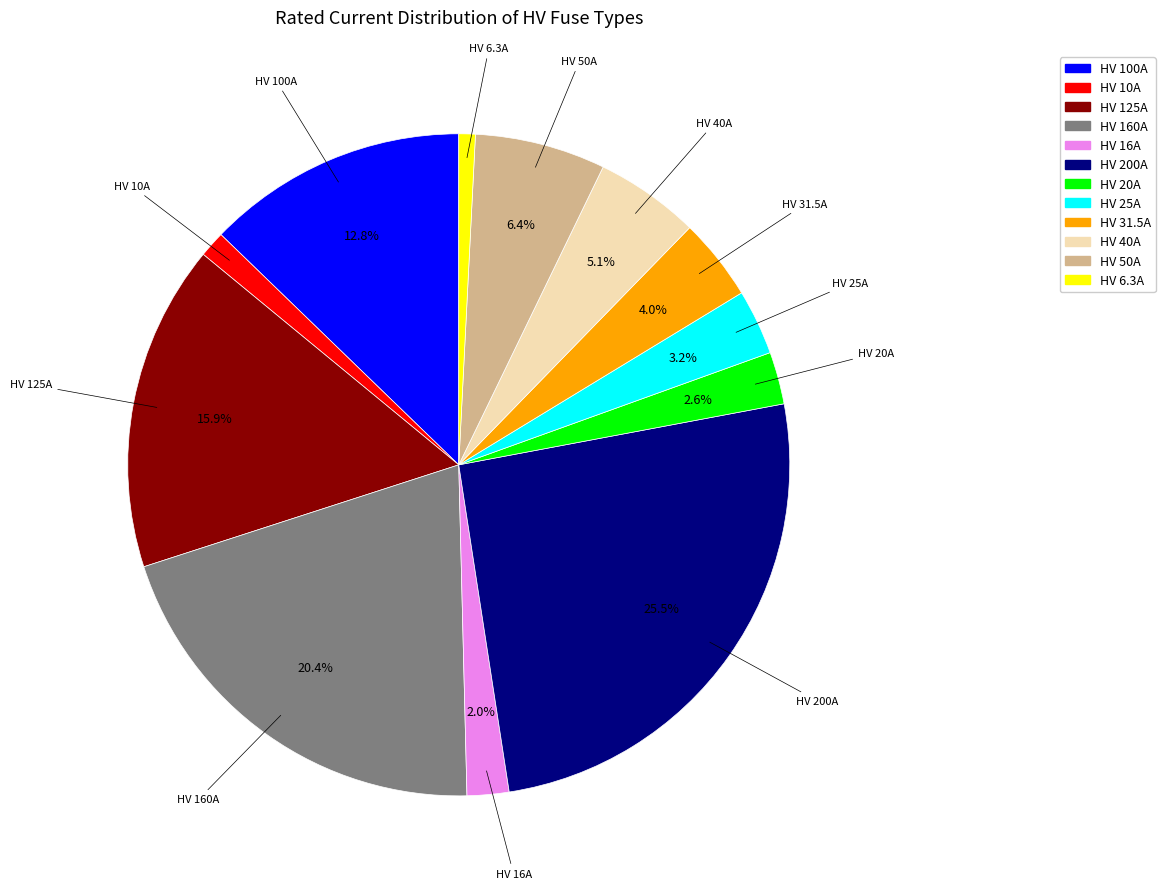

Is HV 16A the majority of the pie?

No